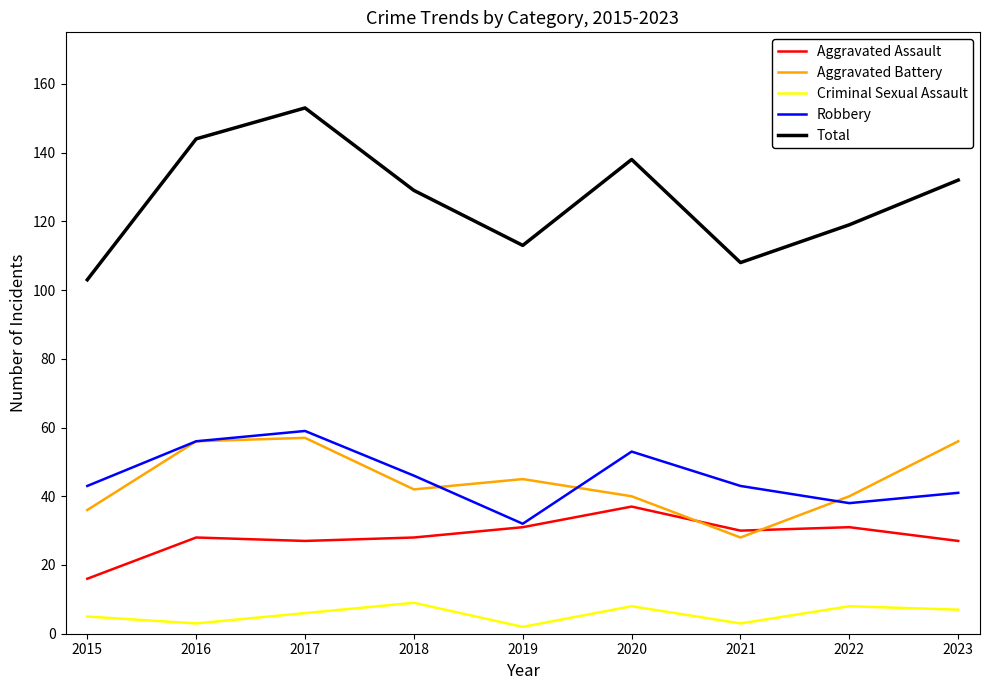

What are all the series names shown in the legend?

Aggravated Assault, Aggravated Battery, Criminal Sexual Assault, Robbery, Total